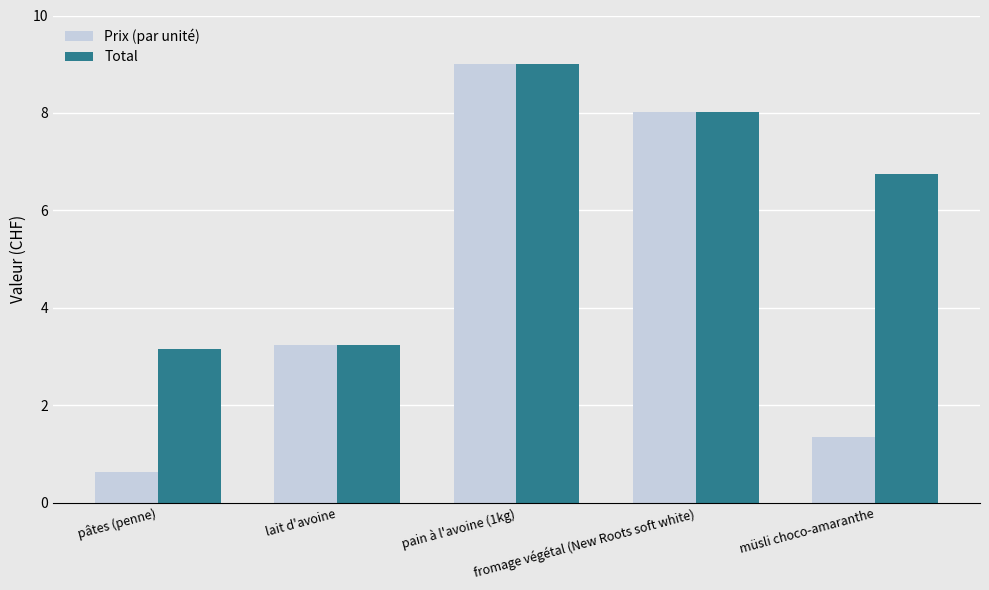

What is the difference between the Prix (par unité) values at müsli choco-amaranthe and lait d'avoine?

1.9